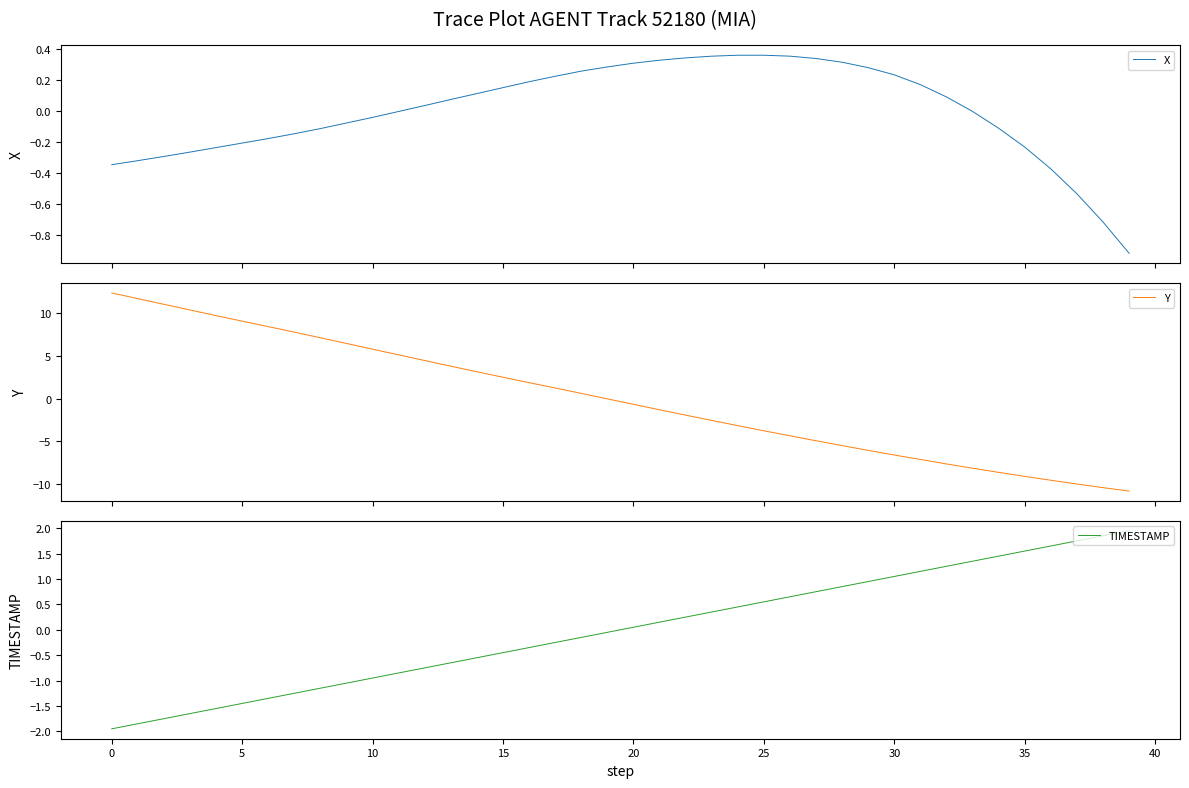

Reading right to left, list all the values displayed in this chart.

X: -0.9	-0.7	-0.5	-0.4	-0.2	-0.1	-0.0	0.1	0.2	0.2	0.3	0.3	0.3	0.4	0.4	0.4	0.4	0.3	0.3	0.3	0.3	0.3	0.2	0.2	0.1	0.1	0.1	0.0	-0.0	-0.0	-0.1	-0.1	-0.1	-0.2	-0.2	-0.2	-0.3	-0.3	-0.3	-0.3
Y: -10.8	-10.4	-10.0	-9.5	-9.1	-8.6	-8.1	-7.6	-7.1	-6.6	-6.0	-5.5	-4.9	-4.3	-3.8	-3.2	-2.5	-1.9	-1.3	-0.7	-0.0	0.6	1.2	1.9	2.5	3.1	3.8	4.4	5.1	5.8	6.4	7.1	7.7	8.4	9.0	9.7	10.3	11.0	11.6	12.3
TIMESTAMP: 1.9	1.9	1.8	1.7	1.6	1.4	1.4	1.2	1.2	1.1	0.9	0.9	0.8	0.7	0.6	0.4	0.4	0.2	0.2	0.1	-0.1	-0.1	-0.2	-0.3	-0.4	-0.6	-0.6	-0.8	-0.8	-0.9	-1.1	-1.1	-1.2	-1.3	-1.4	-1.6	-1.6	-1.8	-1.8	-1.9